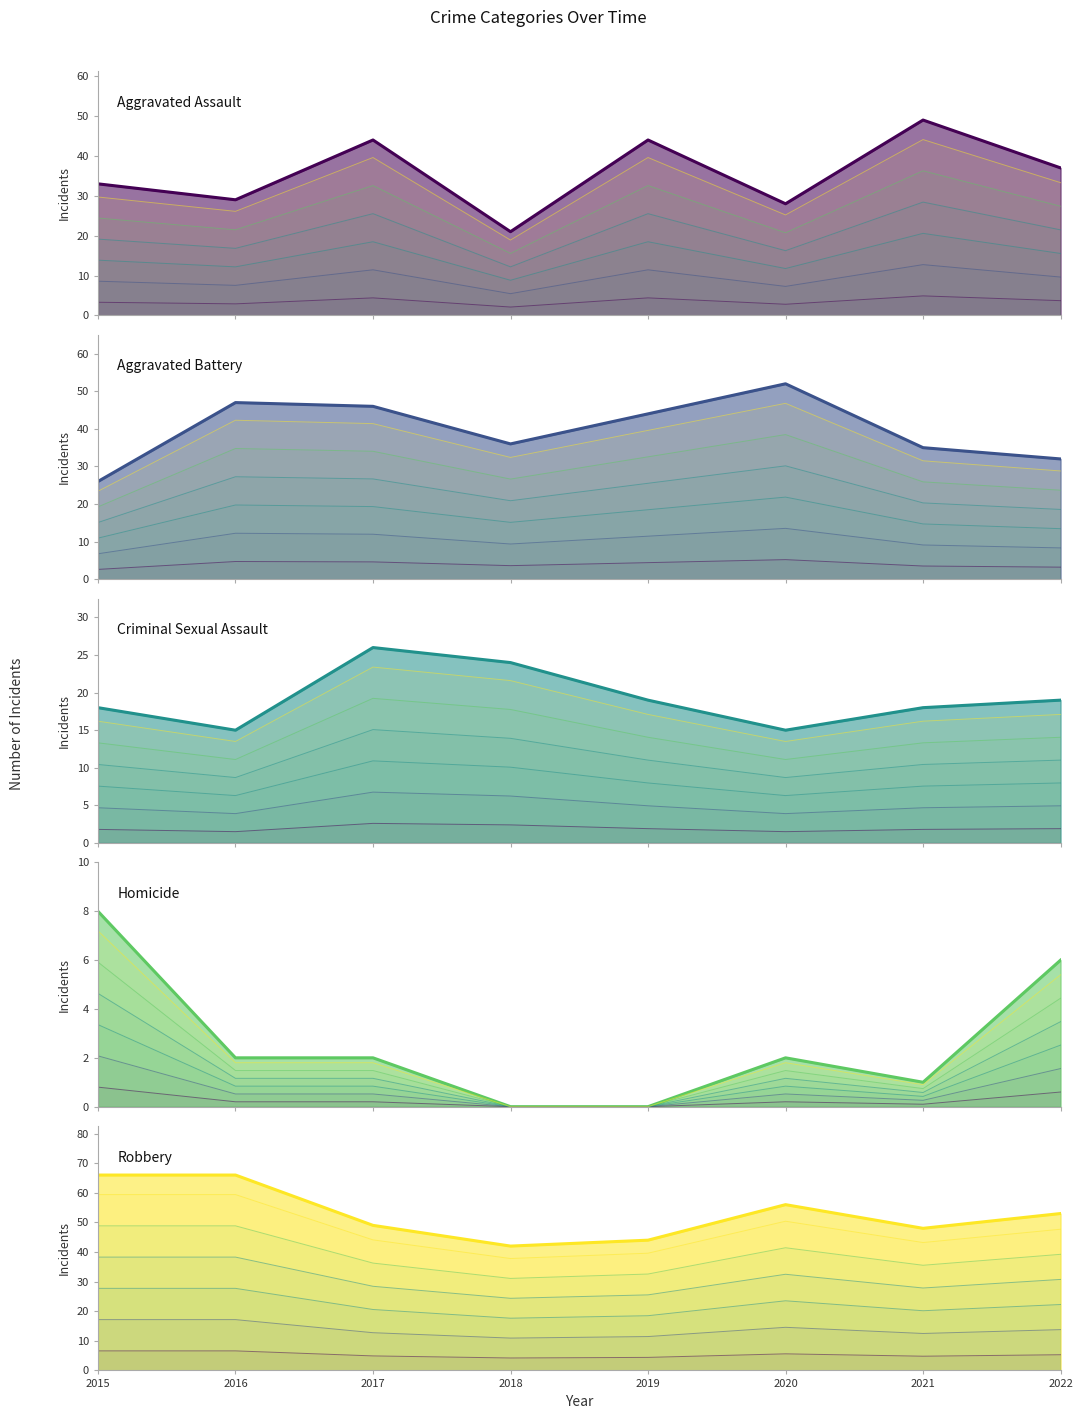

What is the sum of all Criminal Sexual Assault values?

154